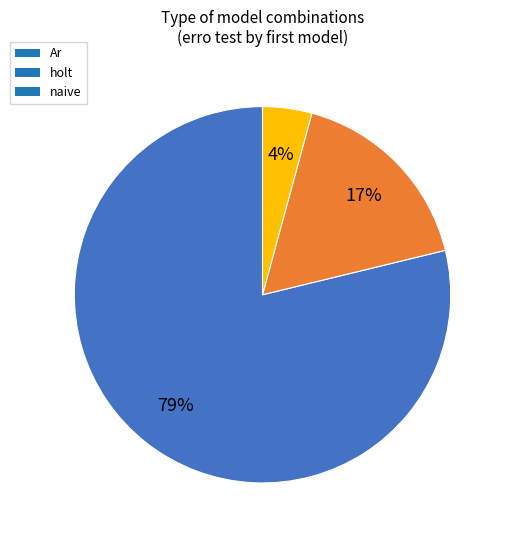

To the nearest percent, what is the average slice percentage?

33%